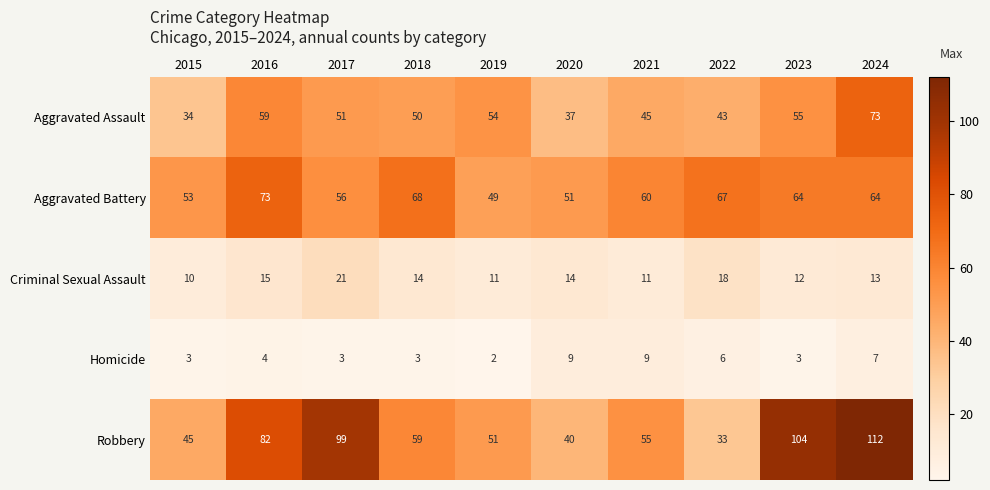

How many categories are shown in the chart?

10